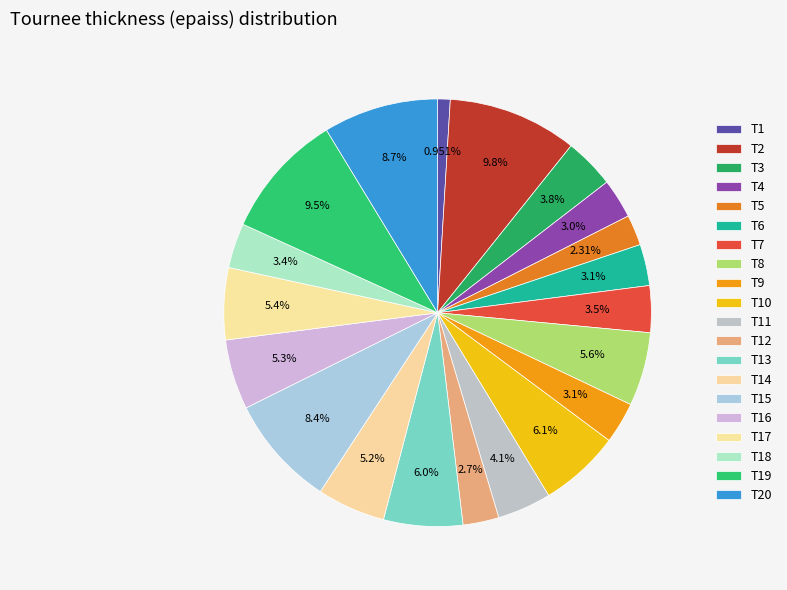

What portion of the pie excludes T5?

97.7%